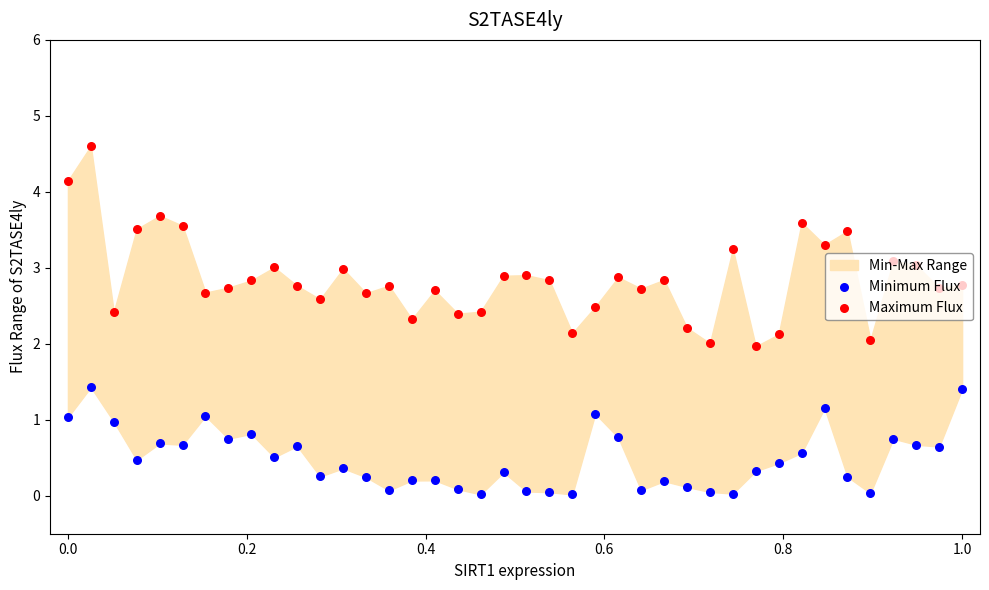

Which series has the largest Y range (max minus min)?

Maximum Flux